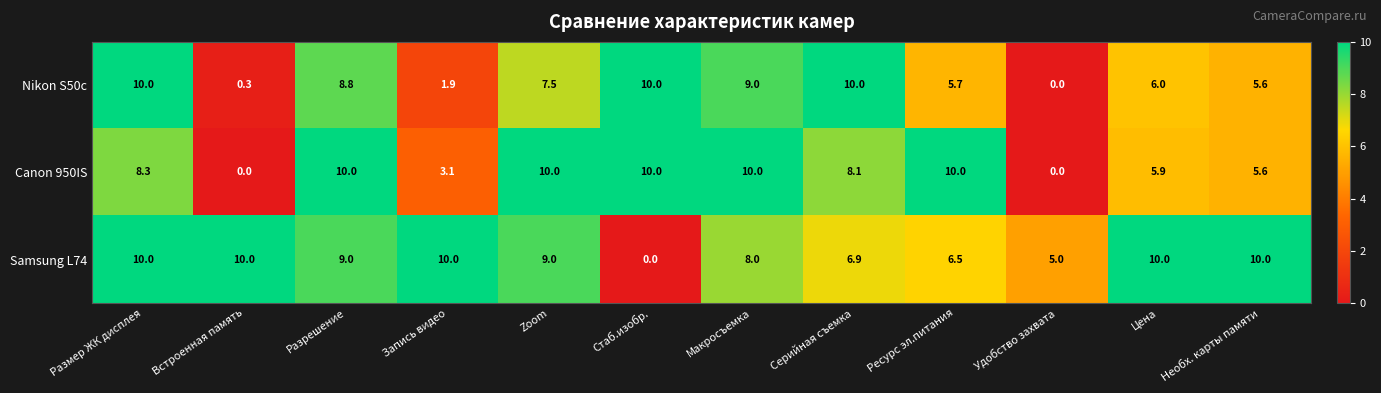

The value of Samsung L74 at Серийная съемка is 6.9. True or false?

True